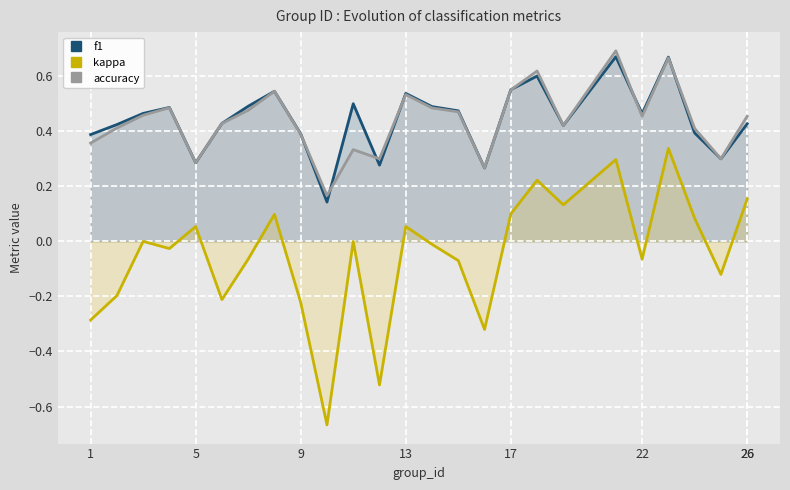

How many interior local valleys does the kappa series have?

8